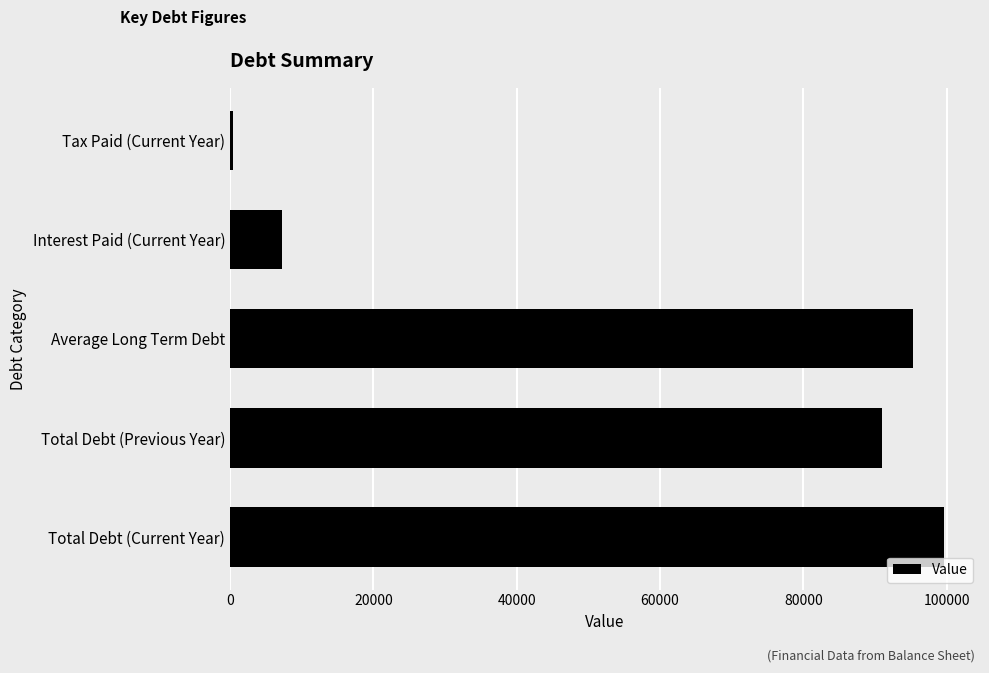

Count the number of categories in the chart.

5